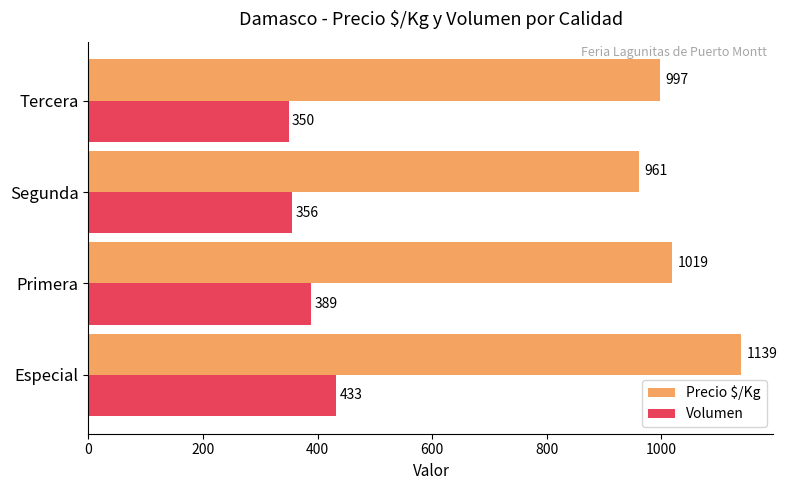

What is the difference between the maximum and minimum values in the Precio $/Kg series?

178